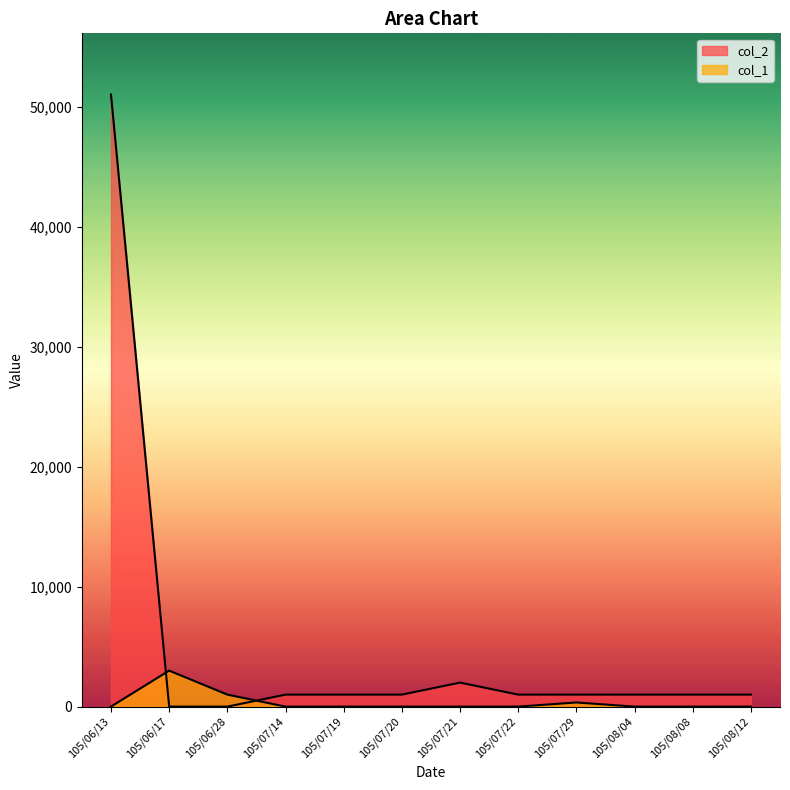

What are all the series names shown in the legend?

col_2, col_1